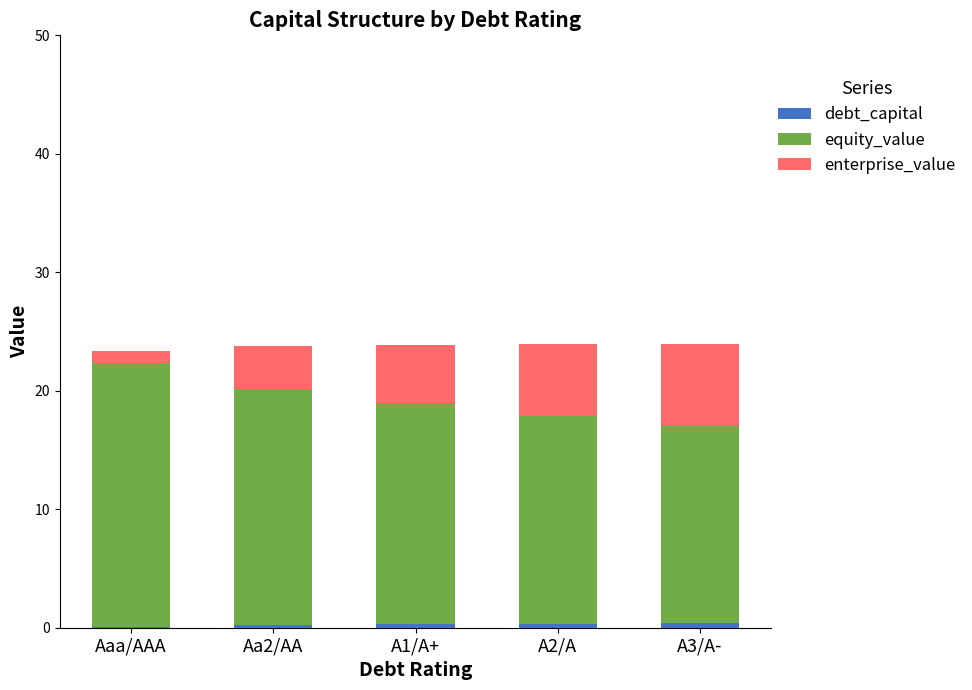

At which category is the sum across all series the highest?

A2/A